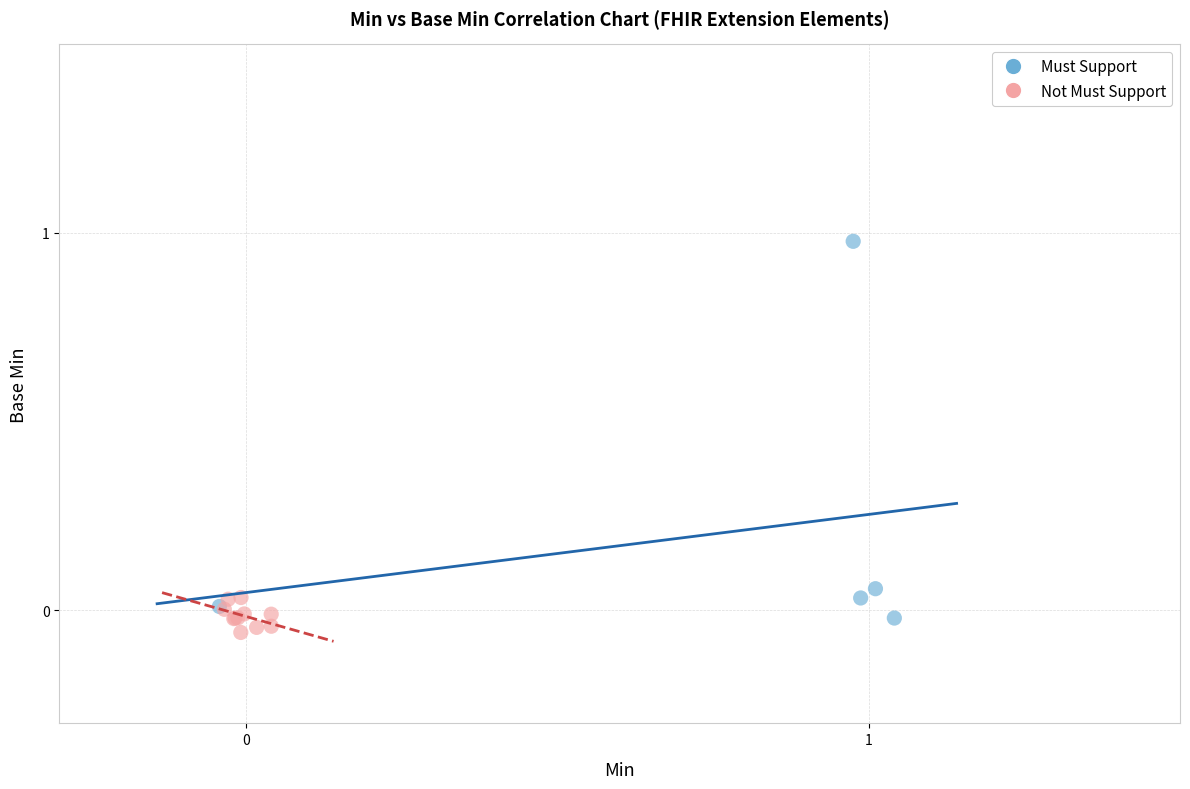

Which series has the largest Y range (max minus min)?

Must Support